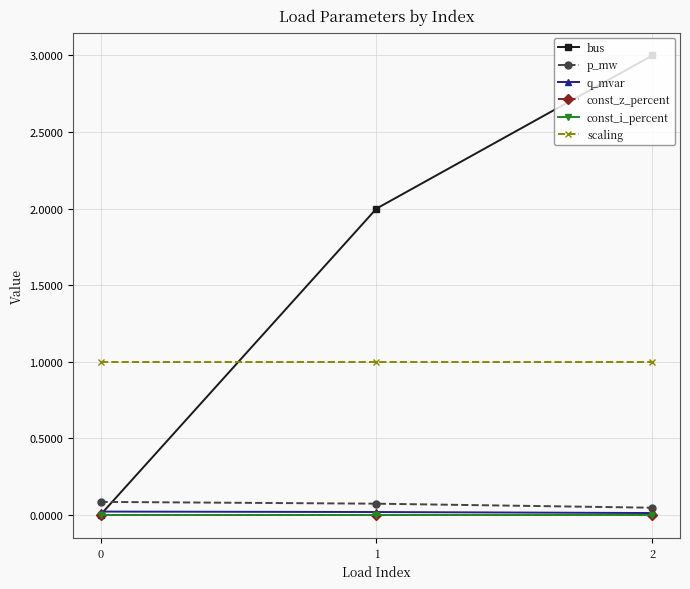

Does the chart have visible grid lines?

Yes